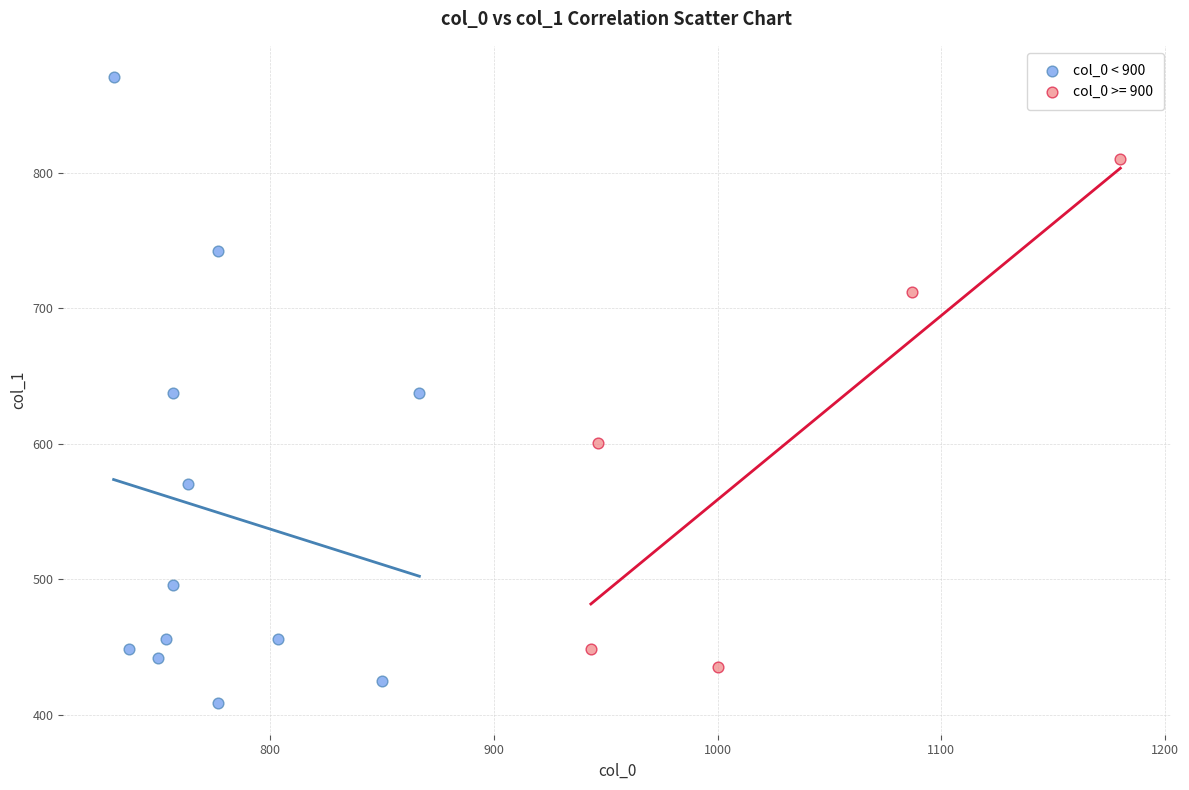

Which series reaches the minimum Y coordinate?

col_0 < 900